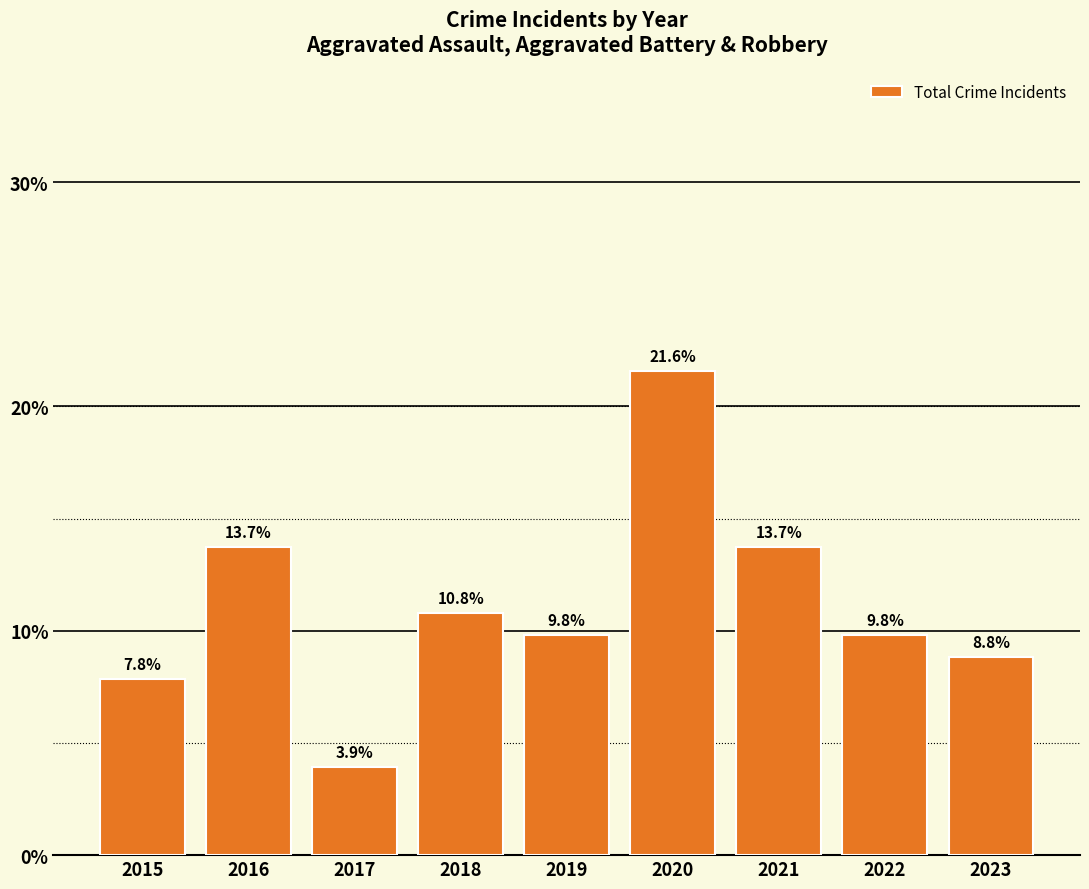

What is the sum of all values?

100.0